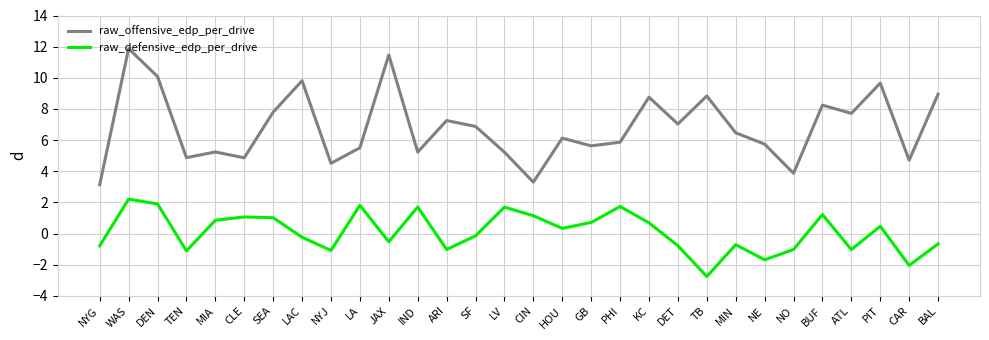

True or false: raw_defensive_edp_per_drive and raw_offensive_edp_per_drive cross at least once.

False